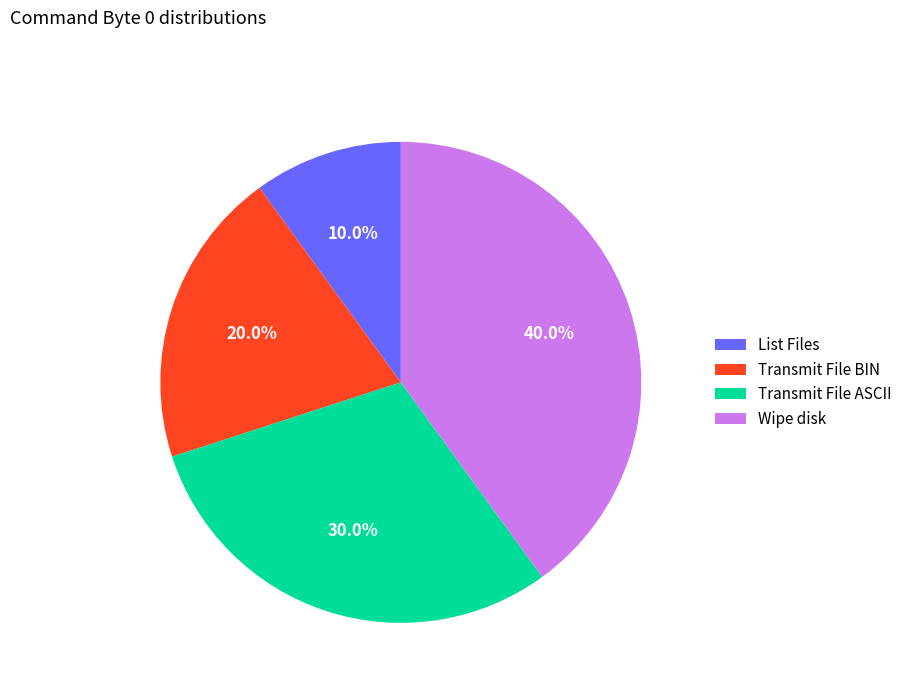

Which has a higher value, Wipe disk or Transmit File ASCII?

Wipe disk